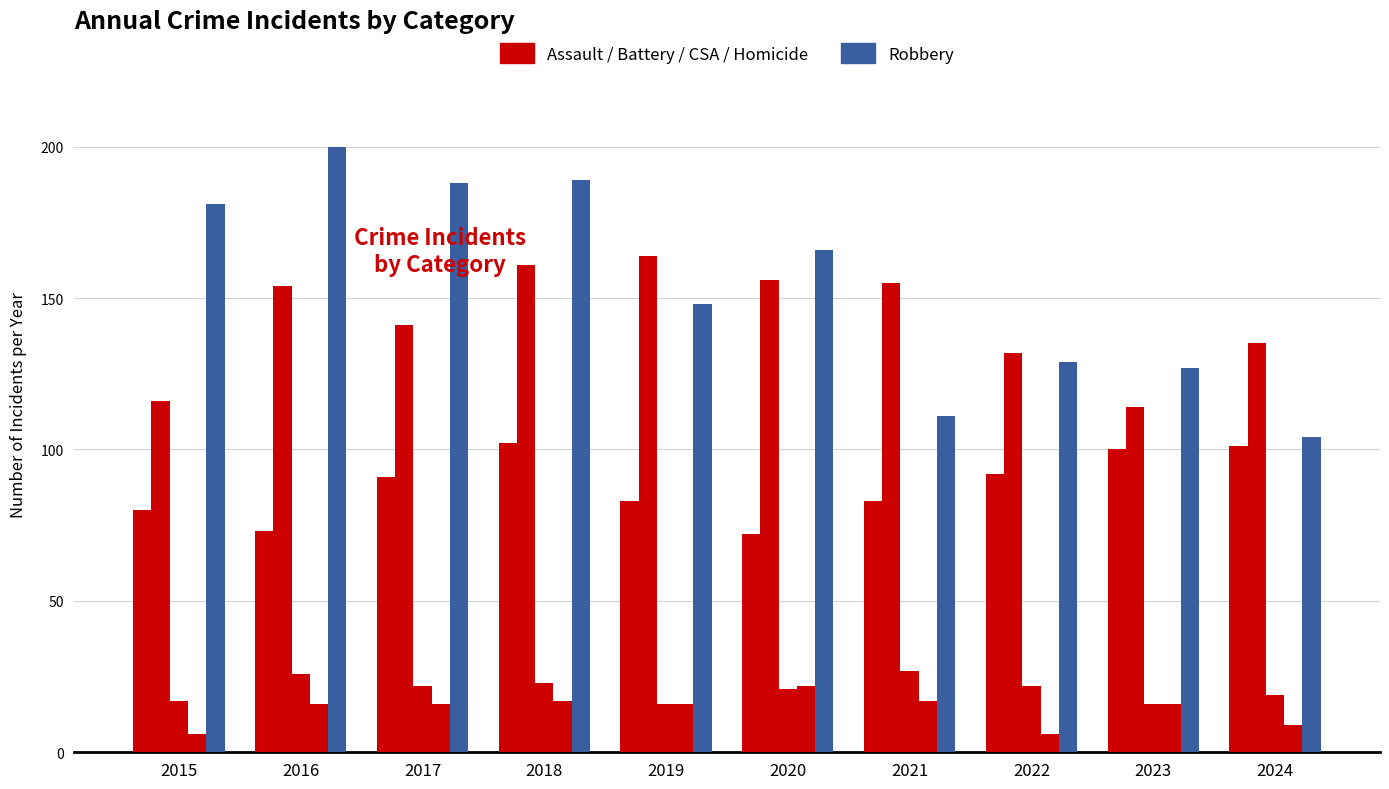

How many data points does each series have?

10